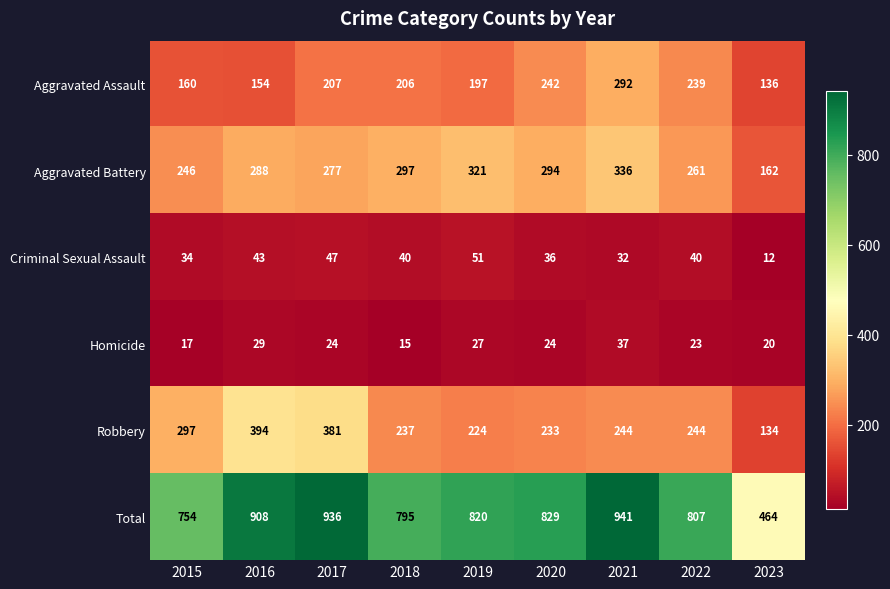

At how many categories does at least one series exceed 652?

8